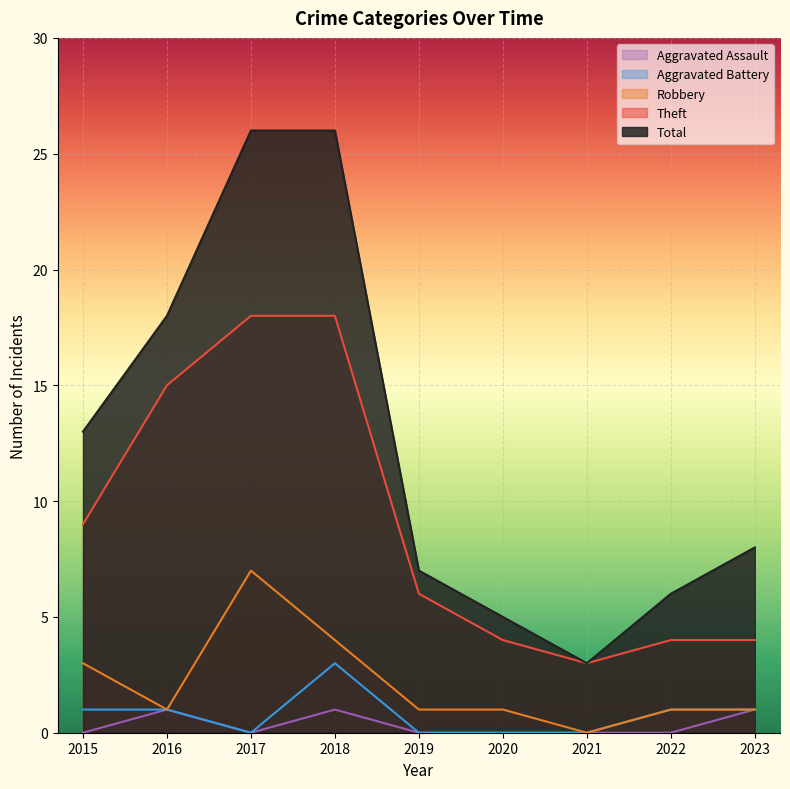

Count the number of data series in this chart.

5